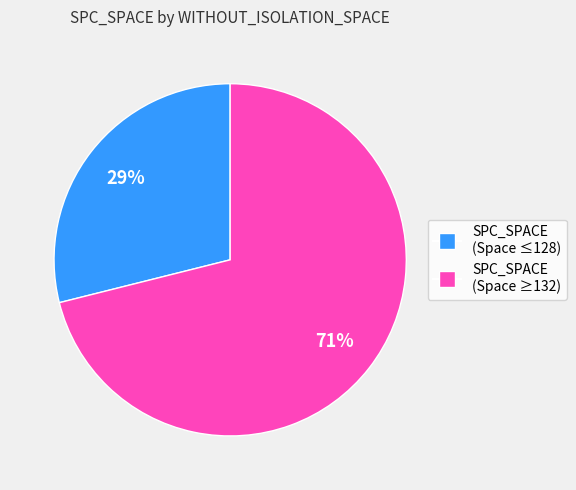

To the nearest percent, what is the difference between the largest and smallest slice percentages?

42%